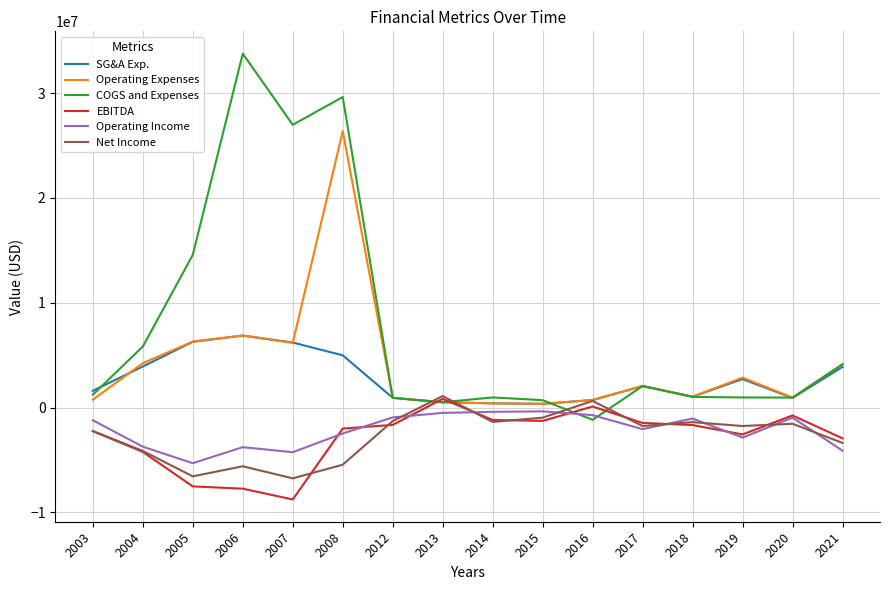

Is this an area chart (filled region under the line)?

No